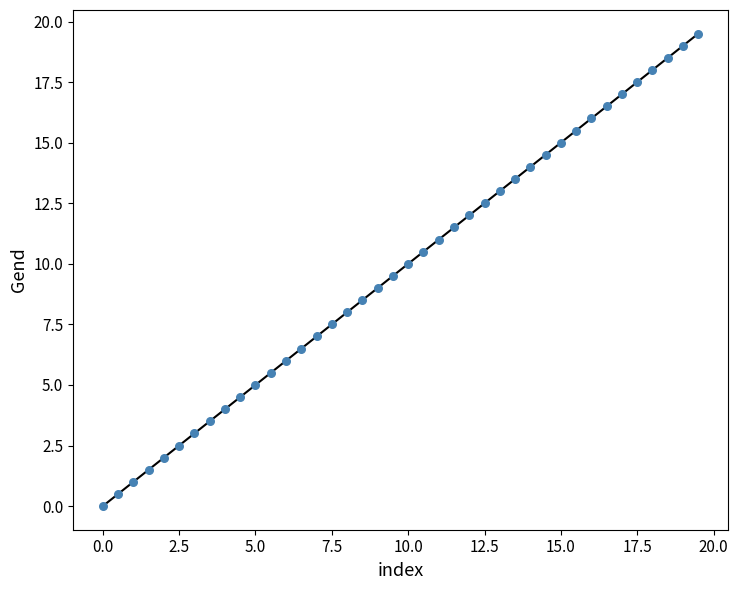

What is the range of Y values (max minus min)?

19.5